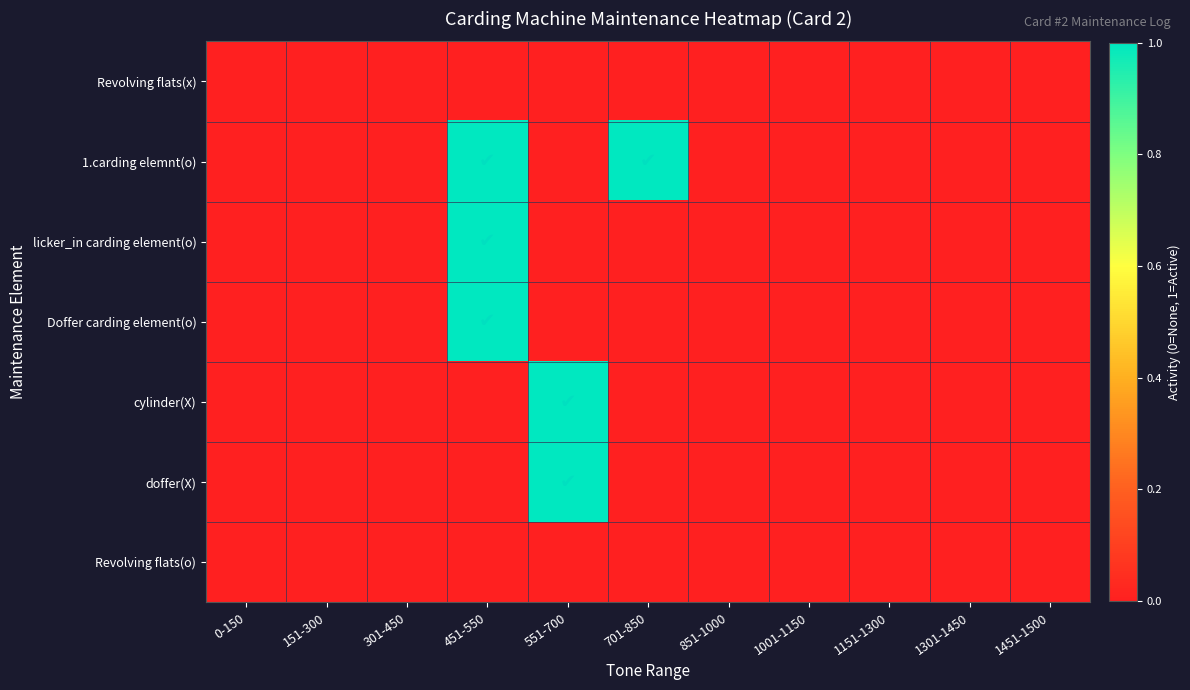

Which has a higher value, 151-300 or 301-450?

151-300